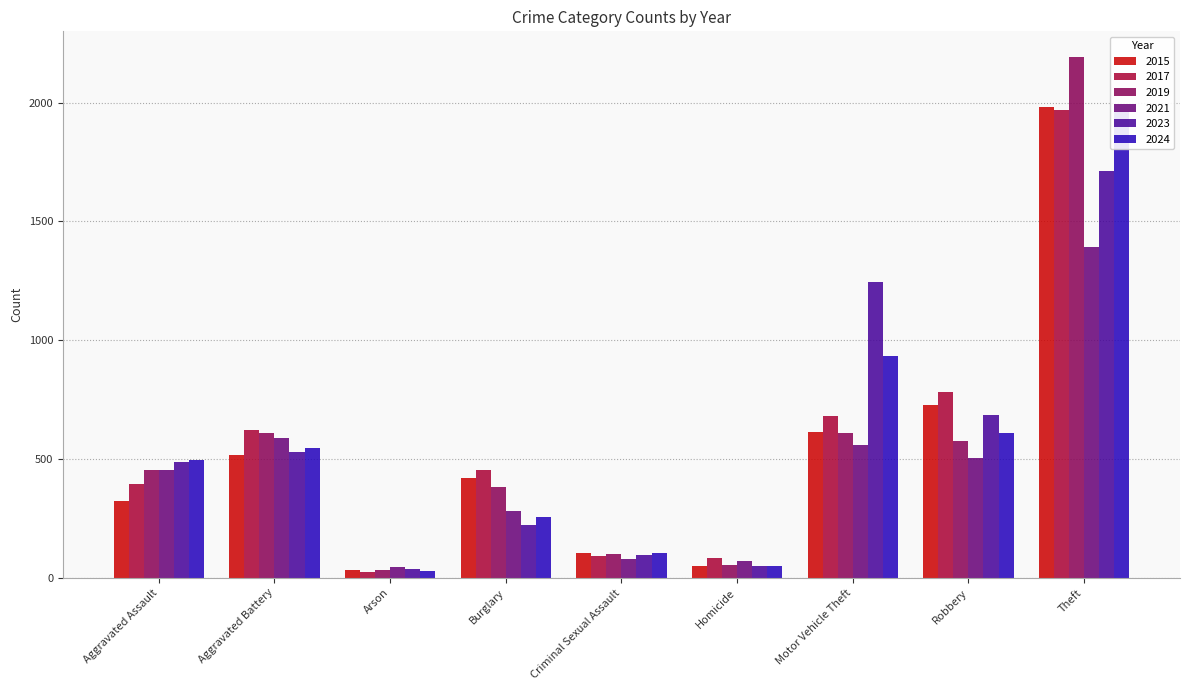

The value of 2015 at Burglary is 590. True or false?

False